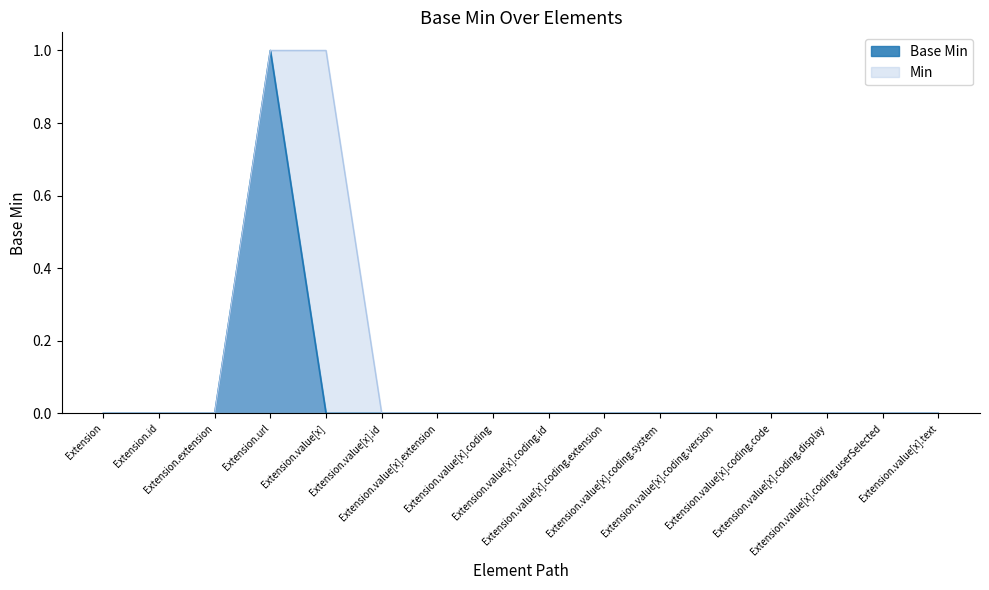

Which label corresponds to the largest value in the chart?

Extension.url